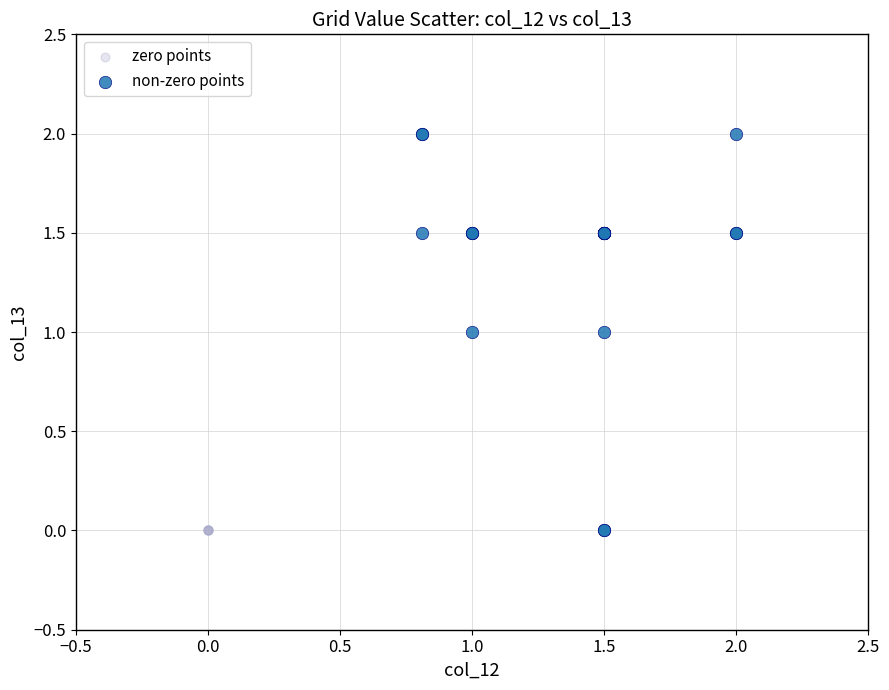

Which series contains the highest Y value?

non-zero points